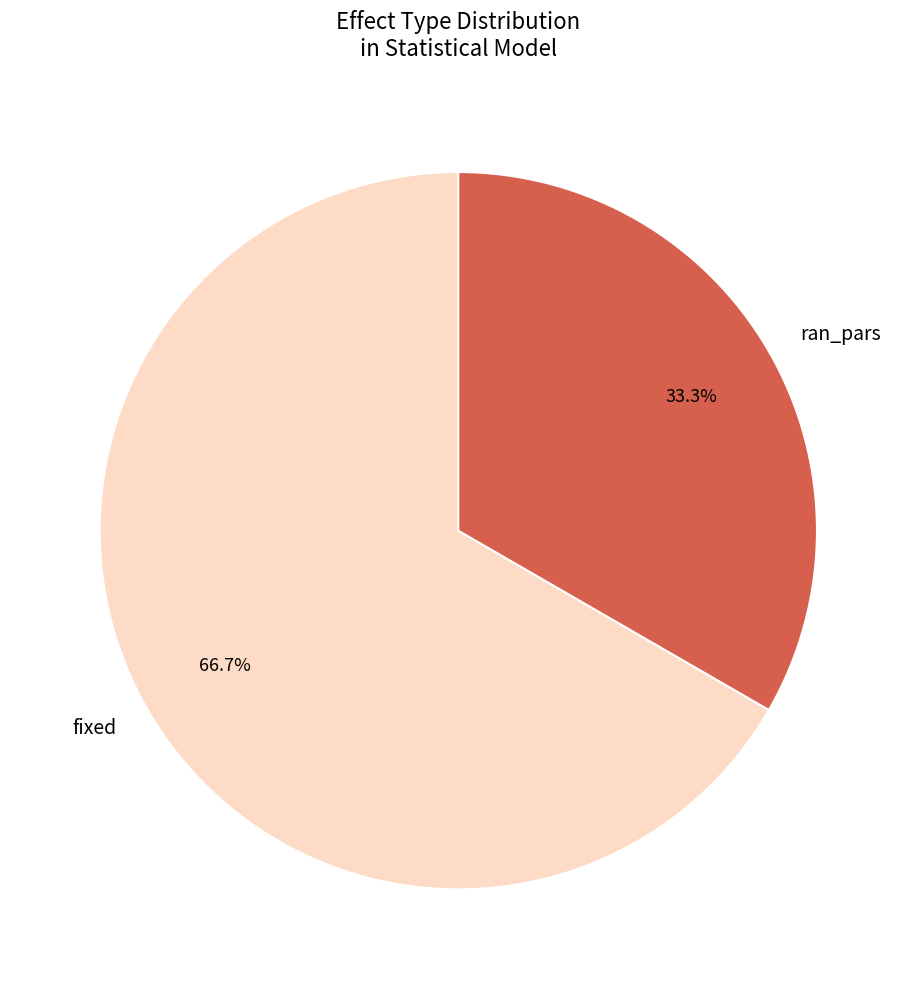

To the nearest percent, what is the difference between the ran_pars and fixed slice percentages?

33%